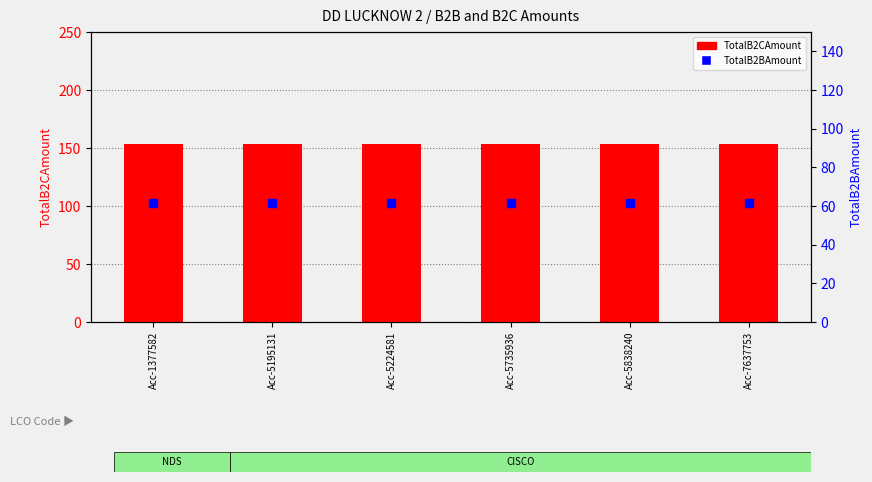

What are all the series names shown in the legend?

TotalB2CAmount, TotalB2BAmount